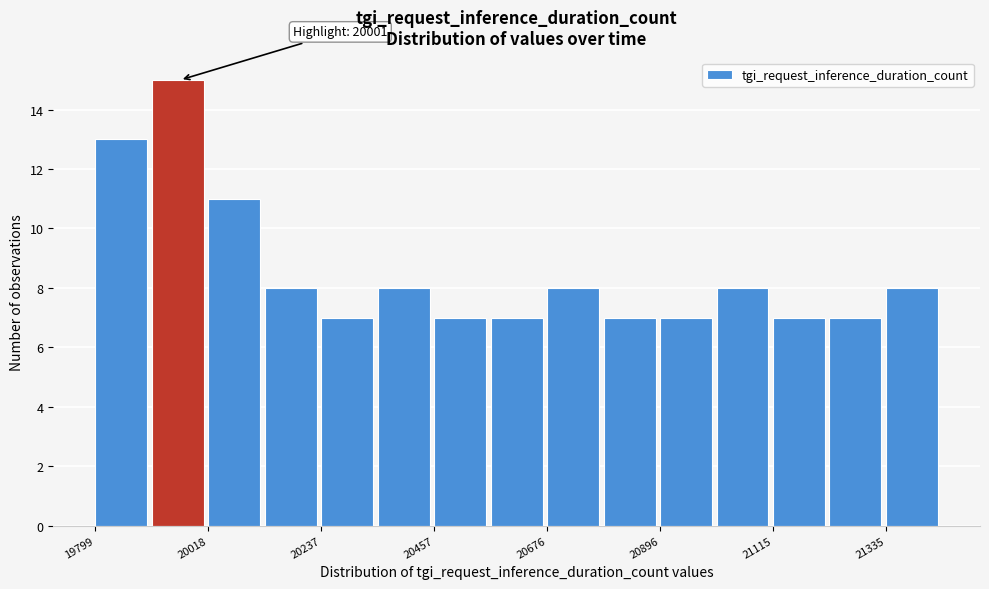

Read against the x-axis, roughly where is the centre of the tallest bar?

19950